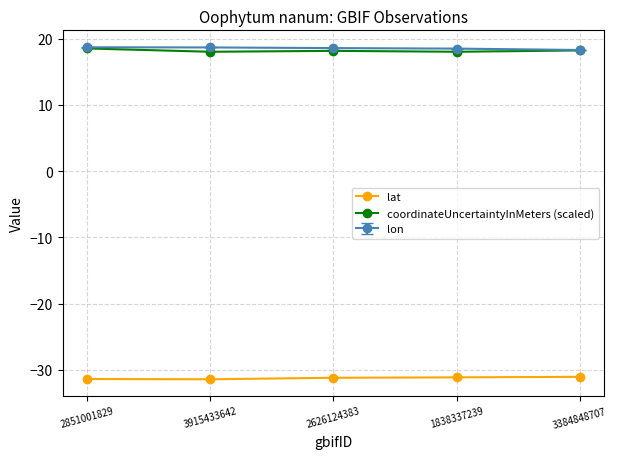

At how many categories does at least one series exceed 18?

5